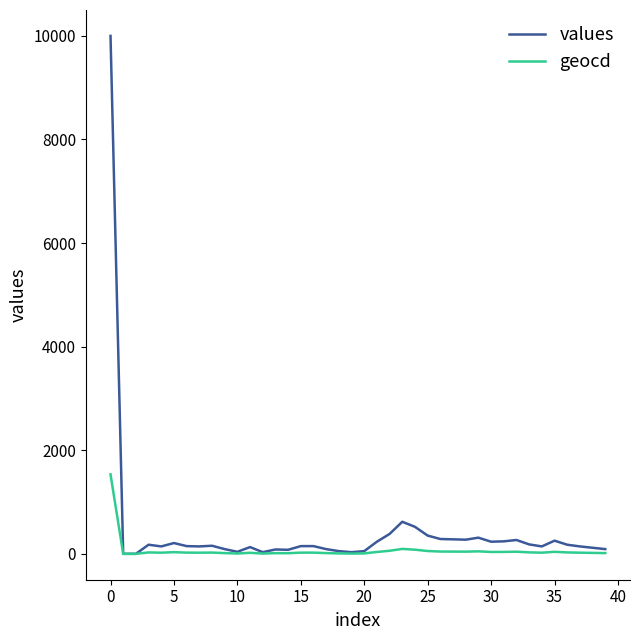

Which series has the widest spread of values?

values